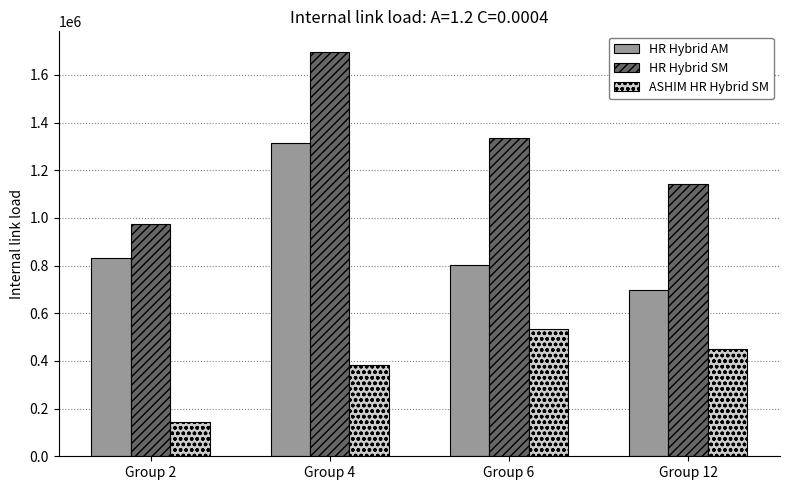

Is it true that ASHIM HR Hybrid SM equals 79787 at Group 2?

False